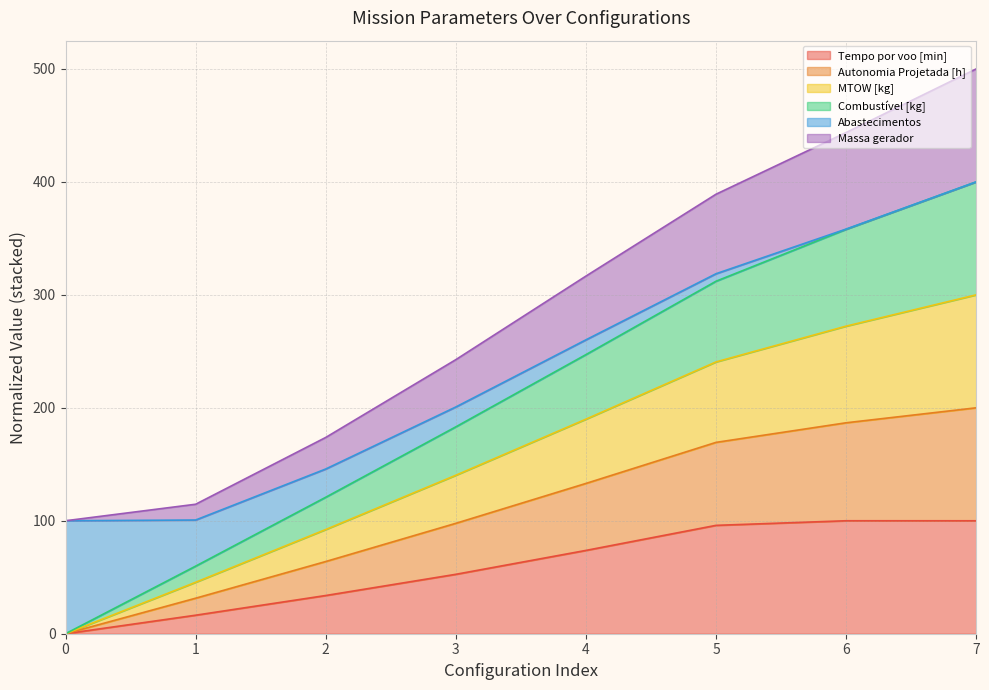

How many data points does each series have?

8